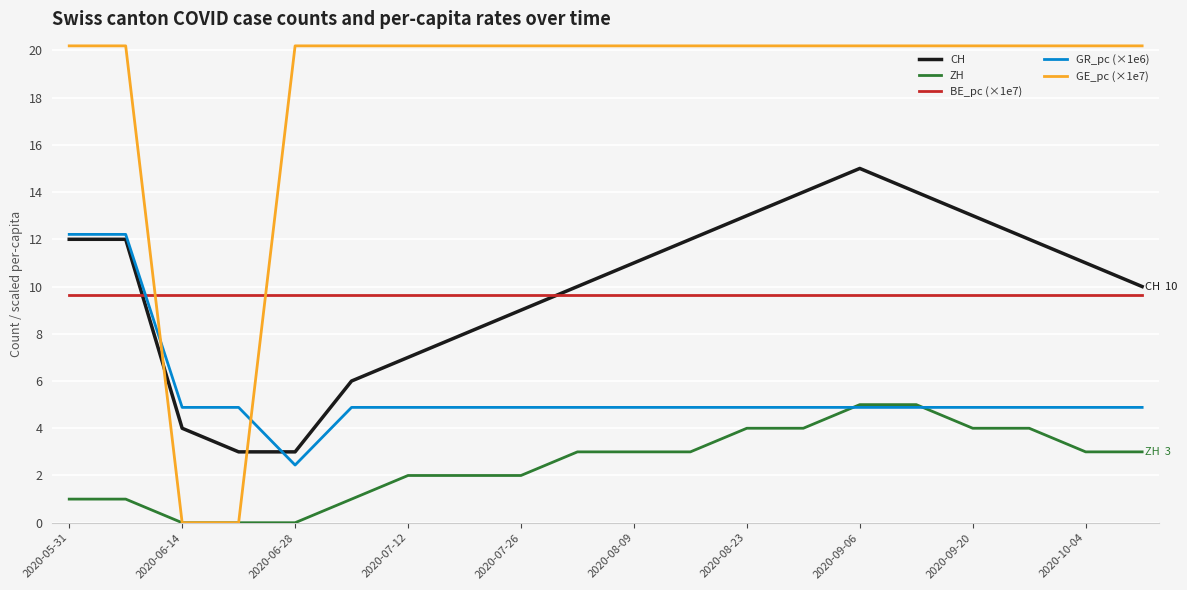

What is the highest value of the ZH series?

5.0